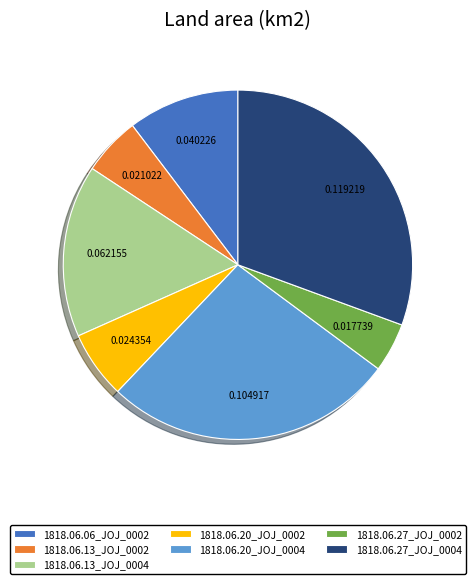

Which category has the biggest portion of the pie?

1818.06.27_JOJ_0004